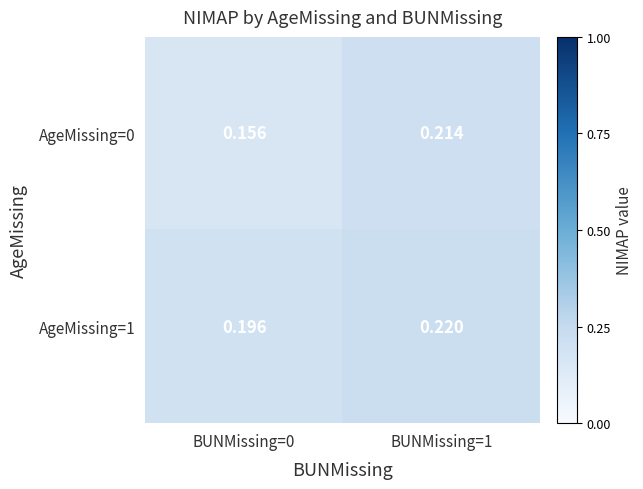

Is the value of AgeMissing=0 at BUNMissing=0 greater than the value of AgeMissing=1 at BUNMissing=1?

No